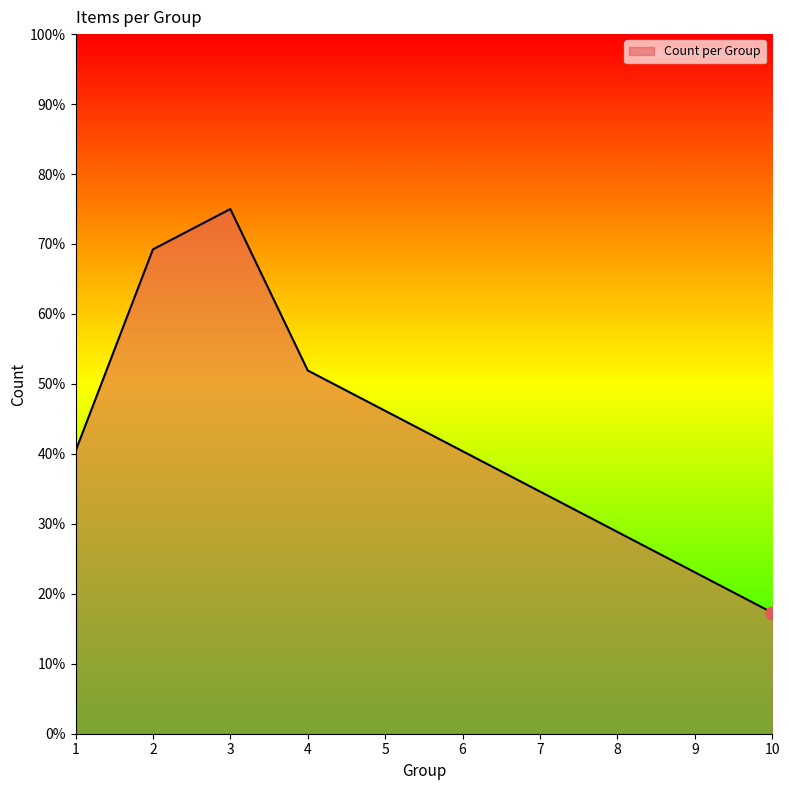

Which has a higher value, 9 or 7?

7